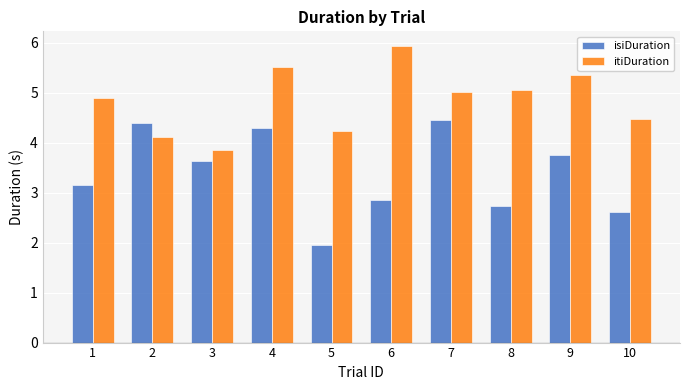

True or false: itiDuration has a value of 5.5 at 4.

True